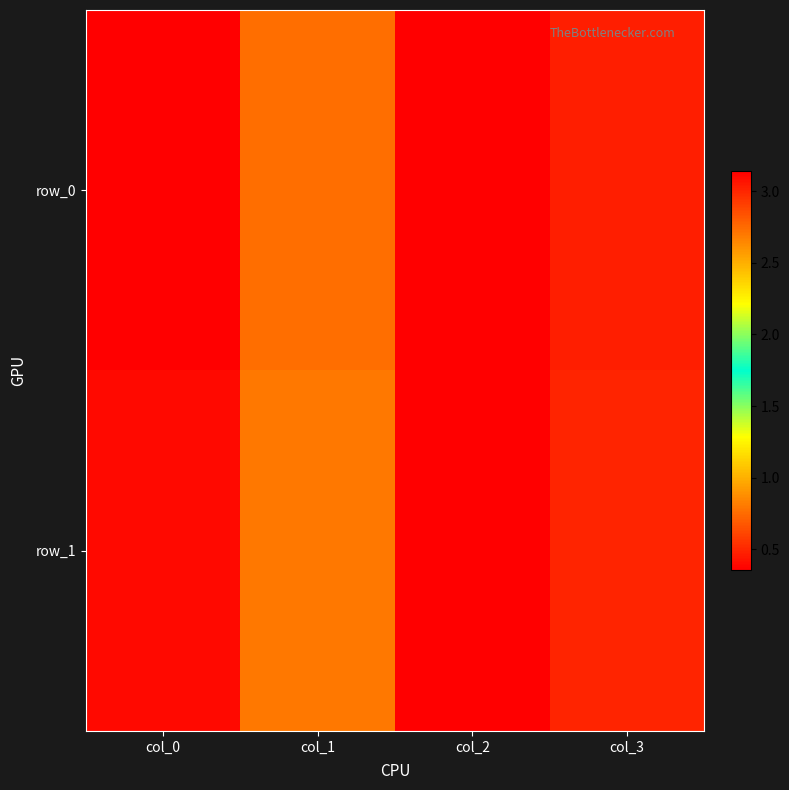

Which series has the widest spread of values?

row_0